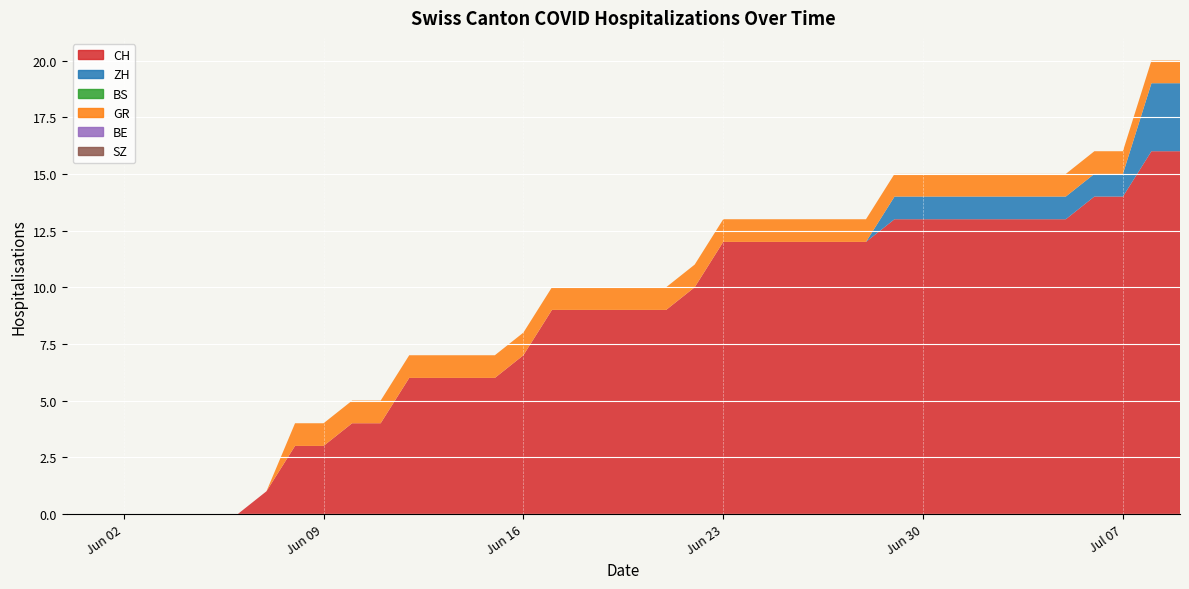

Reading left to right, list all the values displayed in this chart.

CH: 0	0	0	0	0	0	0	1	3	3	4	4	6	6	6	6	7	9	9	9	9	9	10	12	12	12	12	12	12	13	13	13	13	13	13	13	14	14	16	16
ZH: 0	0	0	0	0	0	0	0	0	0	0	0	0	0	0	0	0	0	0	0	0	0	0	0	0	0	0	0	0	1	1	1	1	1	1	1	1	1	3	3
BS: 0	0	0	0	0	0	0	0	0	0	0	0	0	0	0	0	0	0	0	0	0	0	0	0	0	0	0	0	0	0	0	0	0	0	0	0	0	0	0	0
GR: 0	0	0	0	0	0	0	0	1	1	1	1	1	1	1	1	1	1	1	1	1	1	1	1	1	1	1	1	1	1	1	1	1	1	1	1	1	1	1	1
BE: 0	0	0	0	0	0	0	0	0	0	0	0	0	0	0	0	0	0	0	0	0	0	0	0	0	0	0	0	0	0	0	0	0	0	0	0	0	0	0	0
SZ: 0	0	0	0	0	0	0	0	0	0	0	0	0	0	0	0	0	0	0	0	0	0	0	0	0	0	0	0	0	0	0	0	0	0	0	0	0	0	0	0